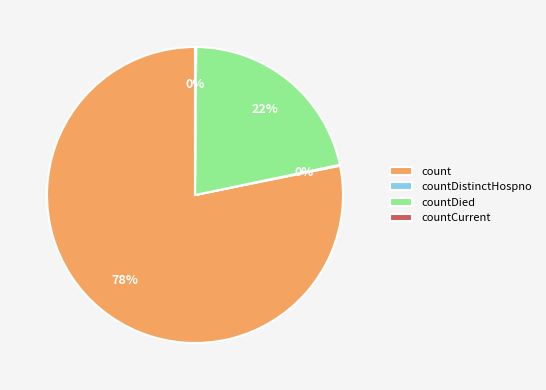

Which category has the biggest portion of the pie?

count